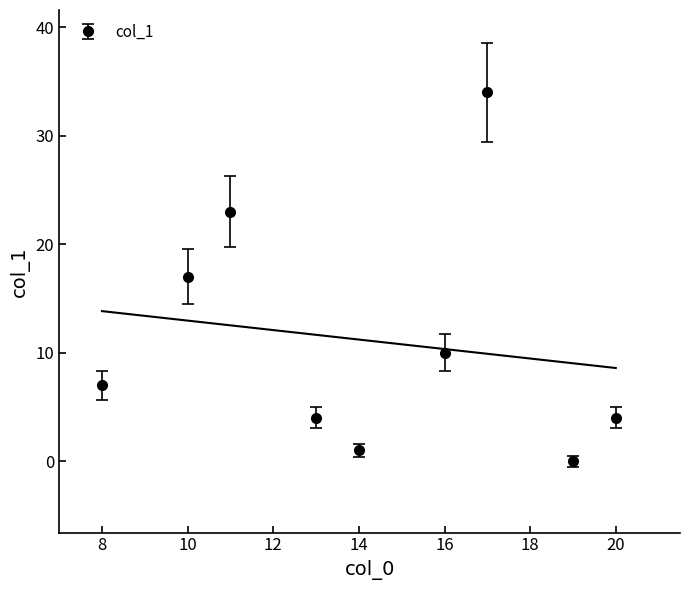

How many points are higher than both their immediate neighbors (excluding endpoints)?

2